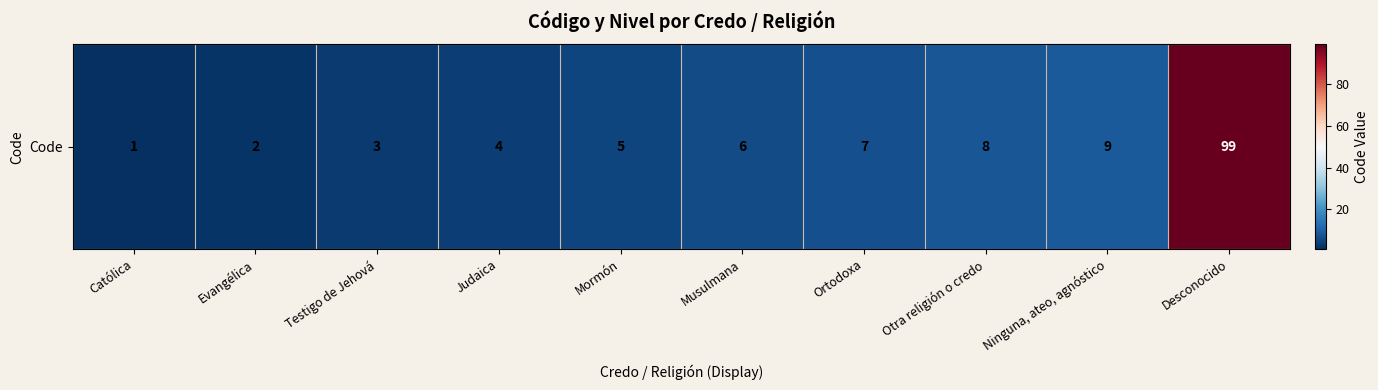

Rank the categories by value from highest to lowest.

Desconocido, Ninguna, ateo, agnóstico, Otra religión o credo, Ortodoxa, Musulmana, Mormón, Judaica, Testigo de Jehová, Evangélica, Católica